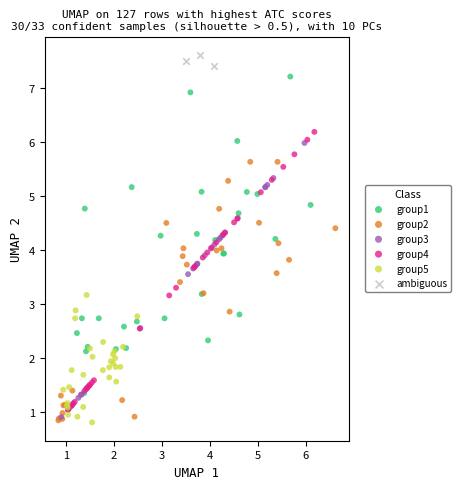

Which series has the largest Y range (max minus min)?

group1